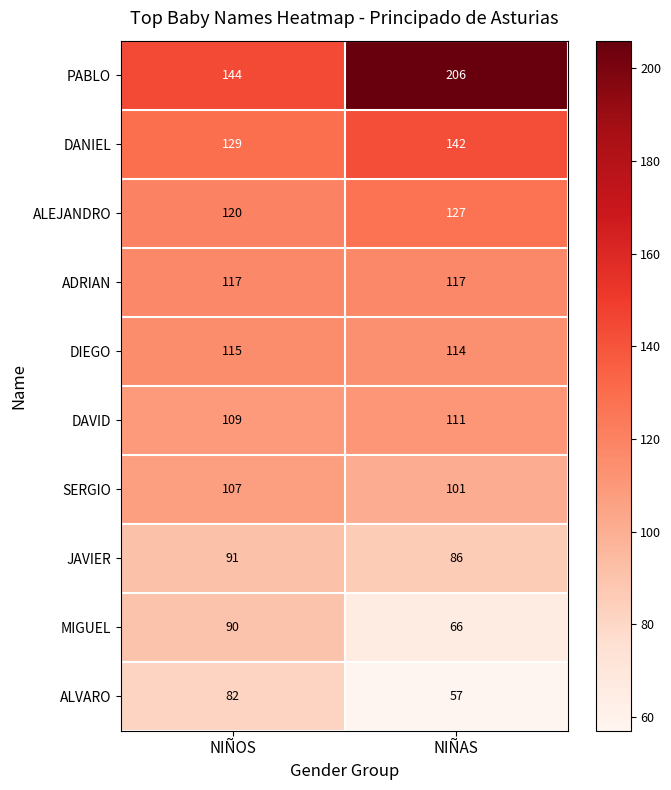

What is the total value across all series at NIÑAS?

1127